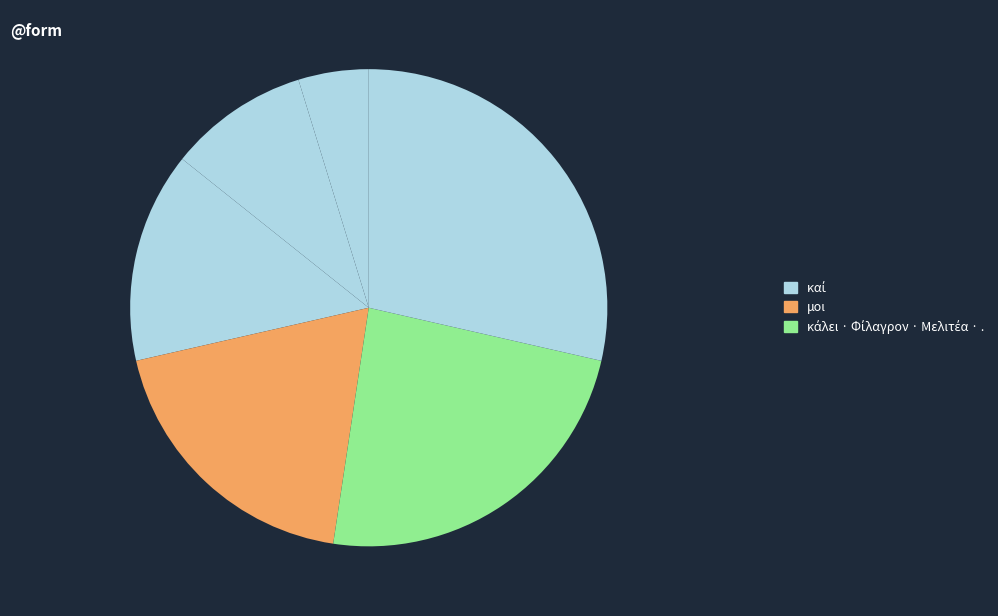

Count the number of slices in the pie.

6